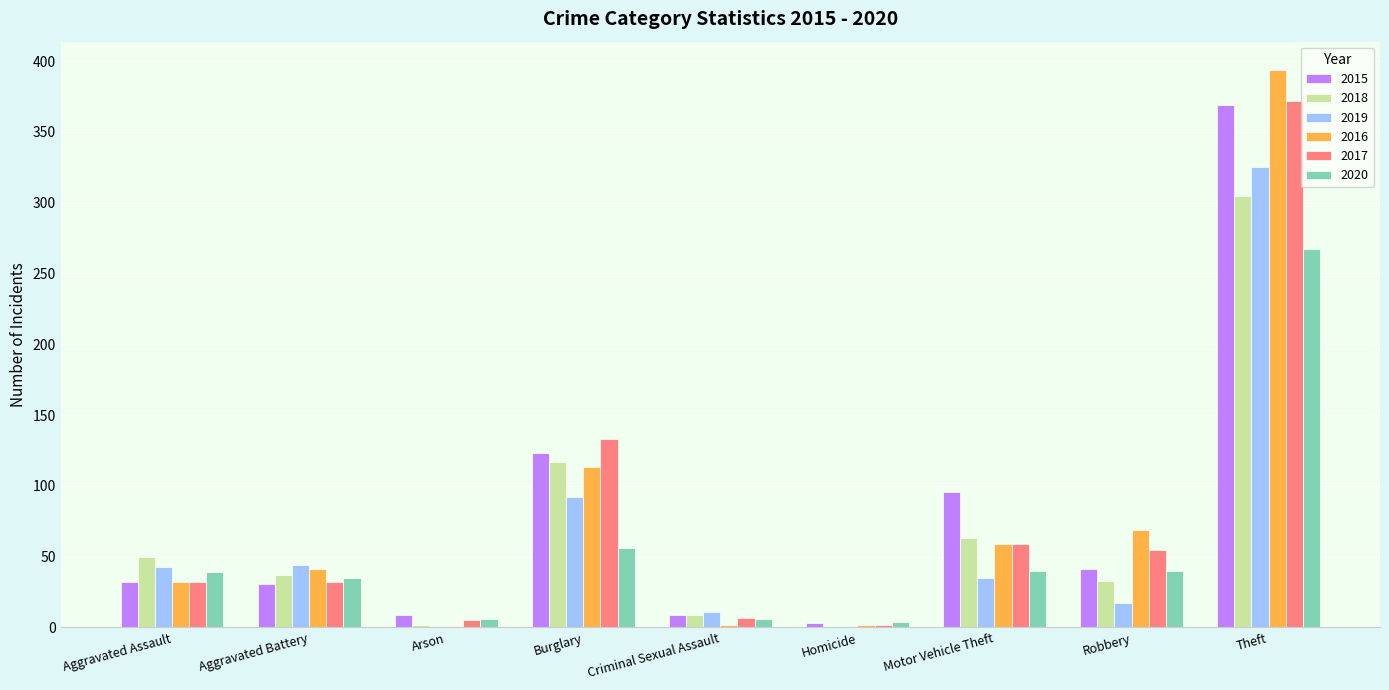

What value does the 2017 series have at Motor Vehicle Theft, to the nearest 50?

50